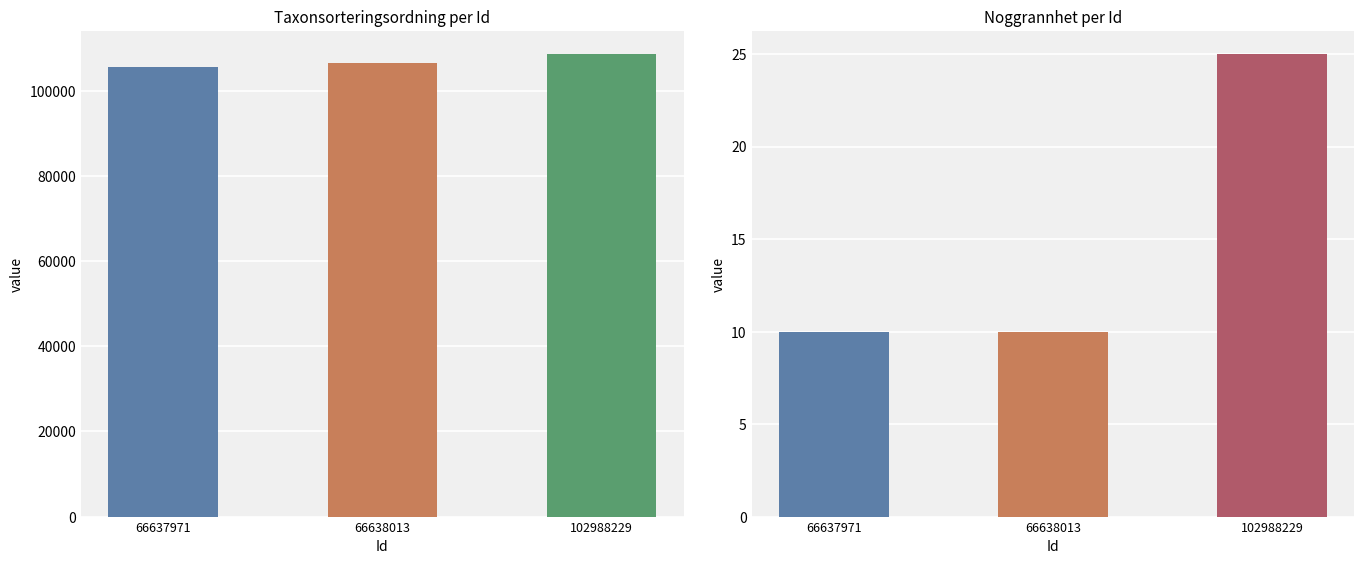

What are all the series names shown in the legend?

Taxonsorteringsordning, Noggrannhet